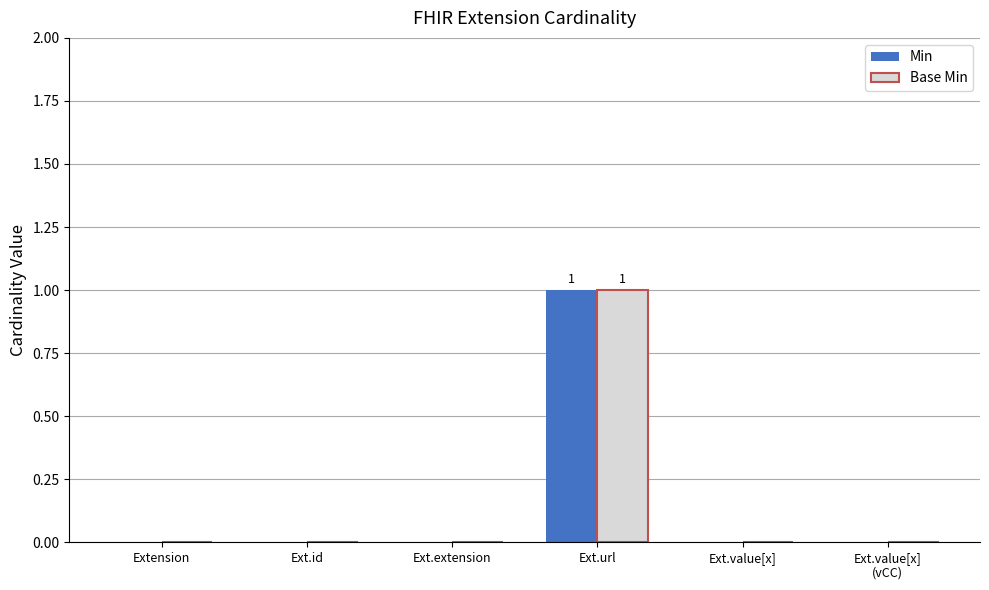

At which category is the sum across all series the highest?

Ext.url